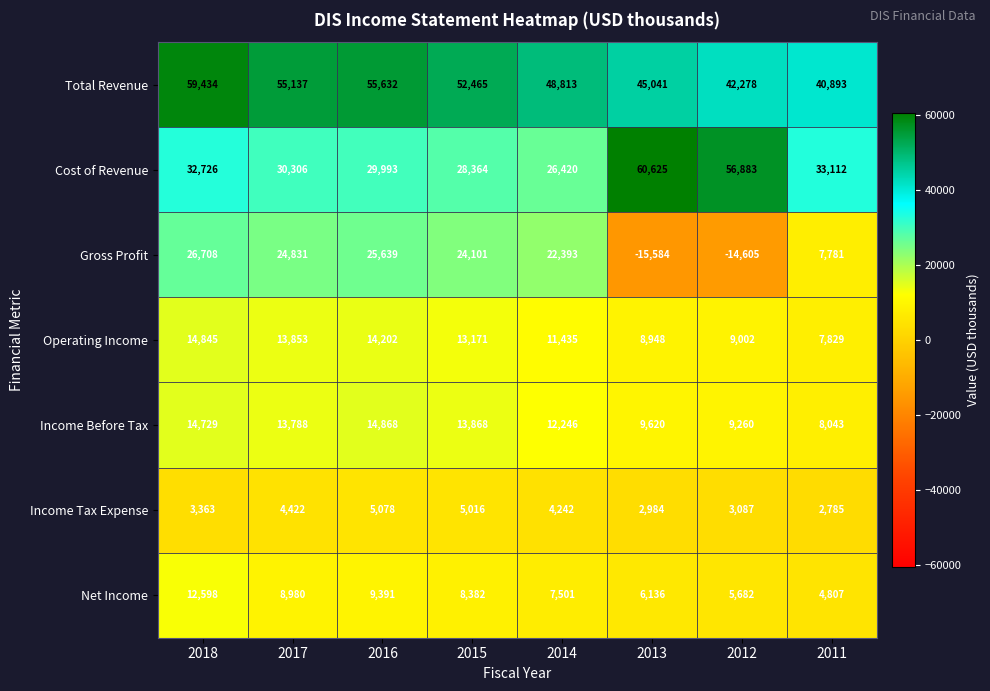

Which series has the largest total across all categories?

Total Revenue